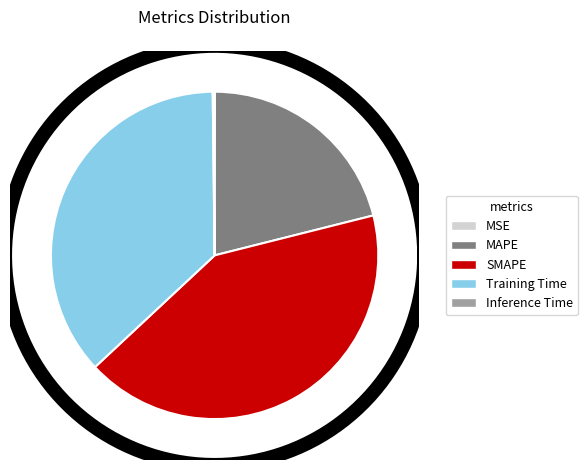

How many slices are in this pie chart?

5